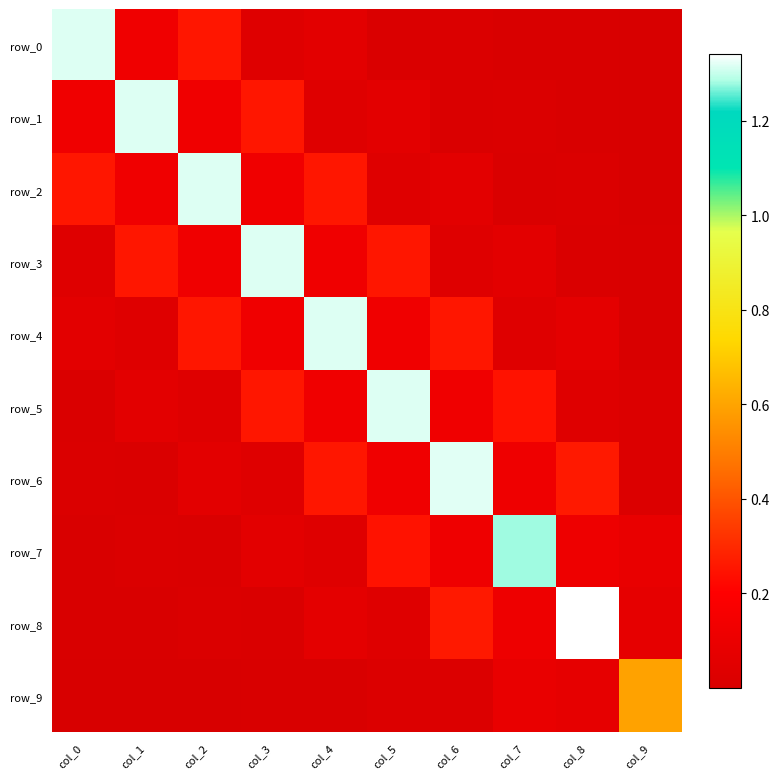

Which label corresponds to the largest value in the chart?

col_8